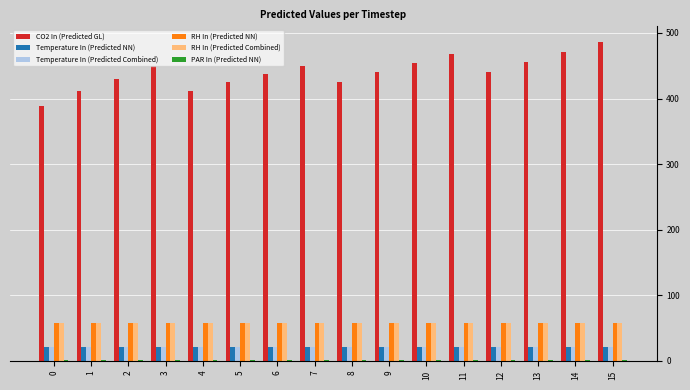

Which category has the highest value across all series?

15